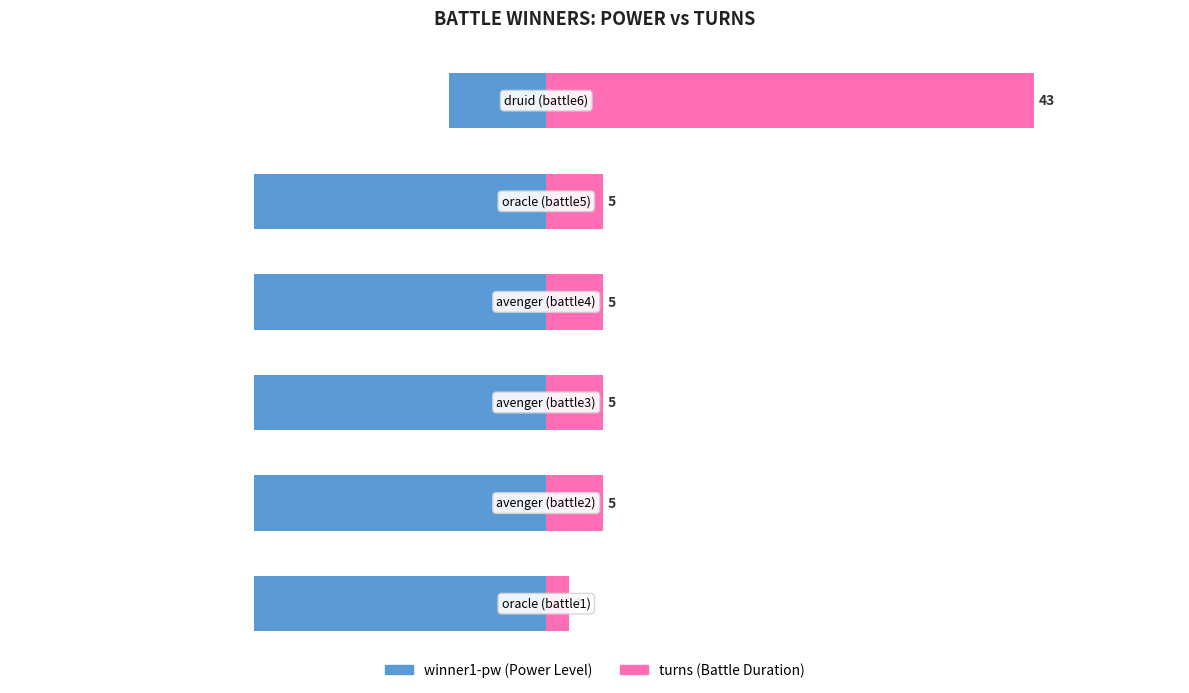

What value does the turns (scaled) series have at 1?

0.6